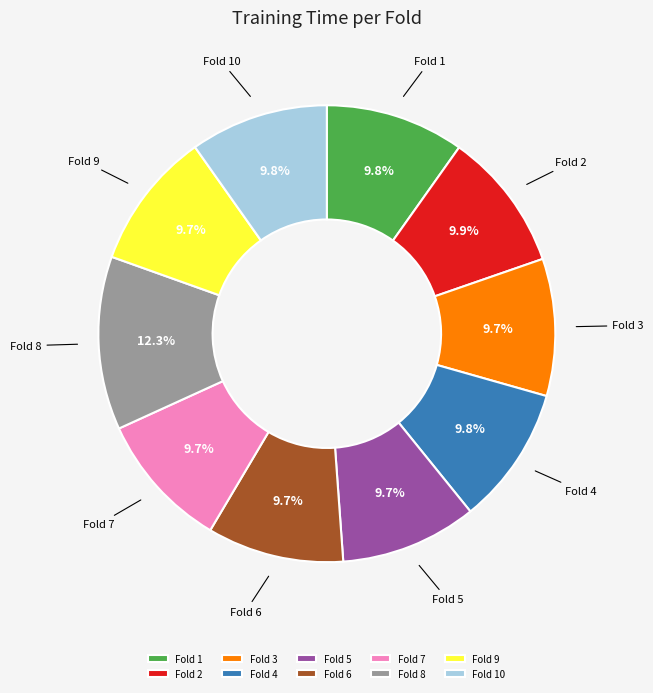

Is the sum of Fold 10 and Fold 6 greater than half?

No